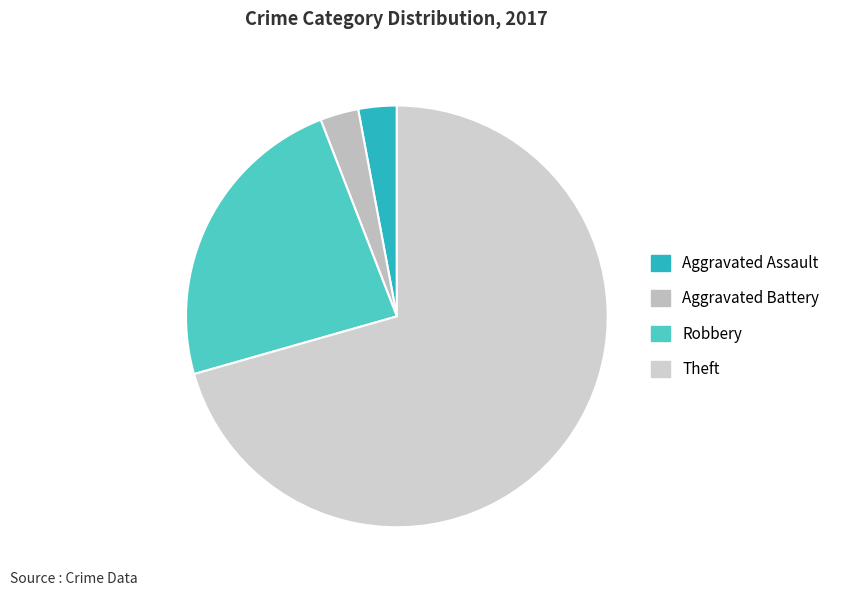

Which has a higher value, Robbery or Aggravated Battery?

Robbery